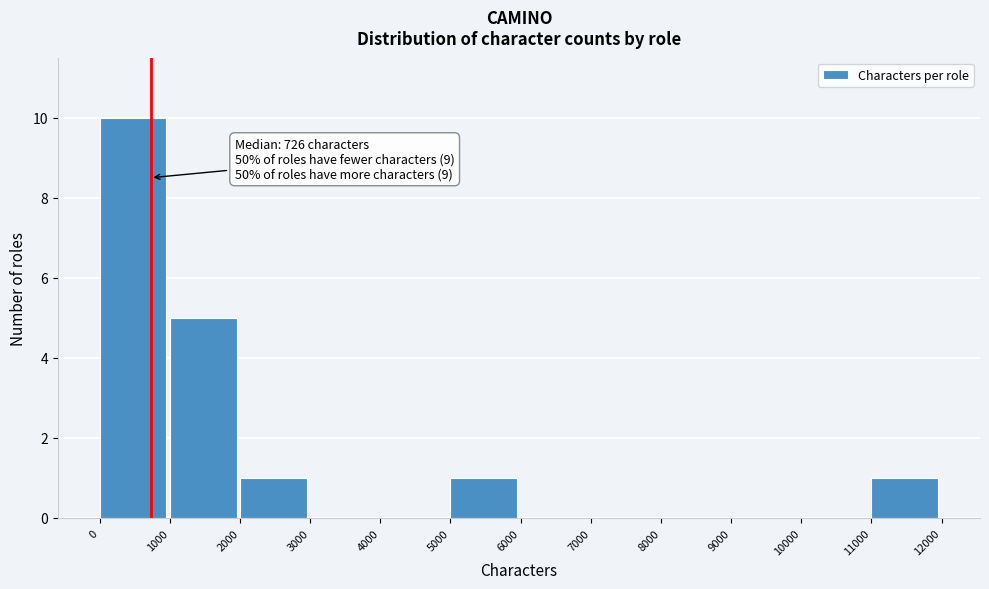

Over which range of the x-axis is the bar tallest?

0 to 1000